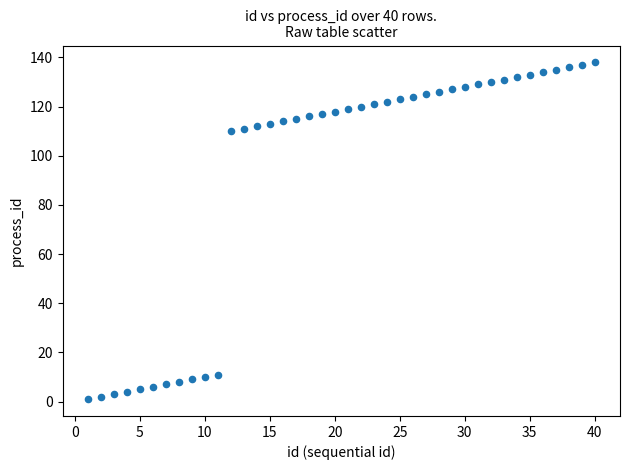

What is the range of X values (max minus min)?

39